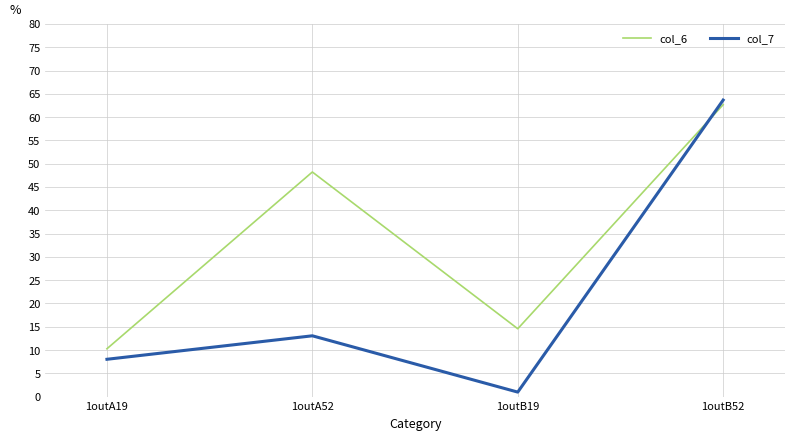

What is the highest value of the col_7 series?

63.7